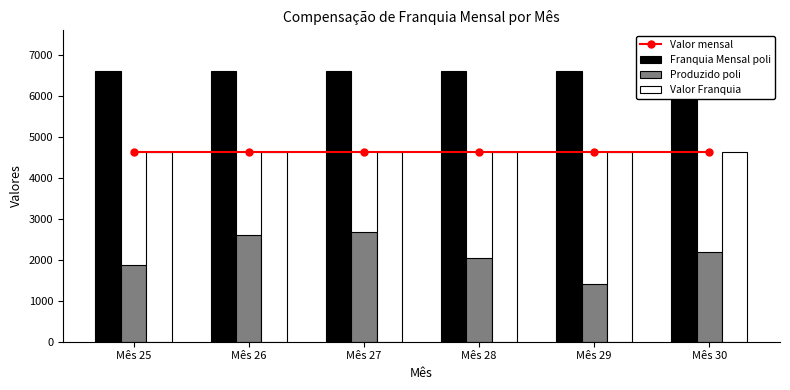

Reading left to right, list all the values displayed in this chart.

Valor mensal: Mês 25=4620	Mês 26=4620	Mês 27=4620	Mês 28=4620	Mês 29=4620	Mês 30=4620
Franquia Mensal poli: Mês 25=6600	Mês 26=6600	Mês 27=6600	Mês 28=6600	Mês 29=6600	Mês 30=6600
Produzido poli: Mês 25=1858	Mês 26=2599	Mês 27=2678	Mês 28=2040	Mês 29=1418	Mês 30=2178
Valor Franquia: Mês 25=4620	Mês 26=4620	Mês 27=4620	Mês 28=4620	Mês 29=4620	Mês 30=4620